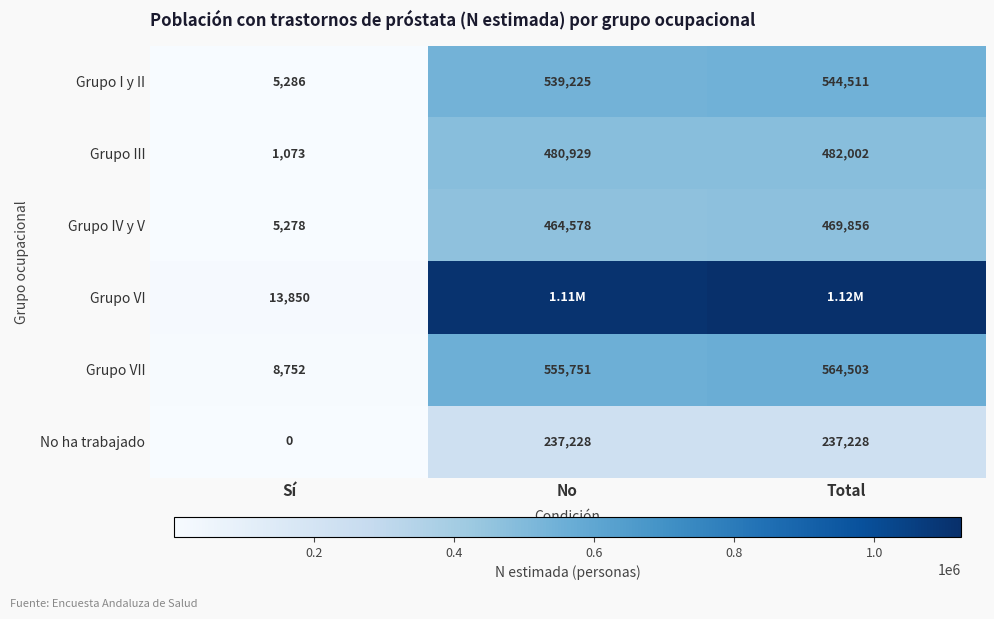

Is the value of Grupo VII at No greater than the value of Grupo III at Sí?

Yes